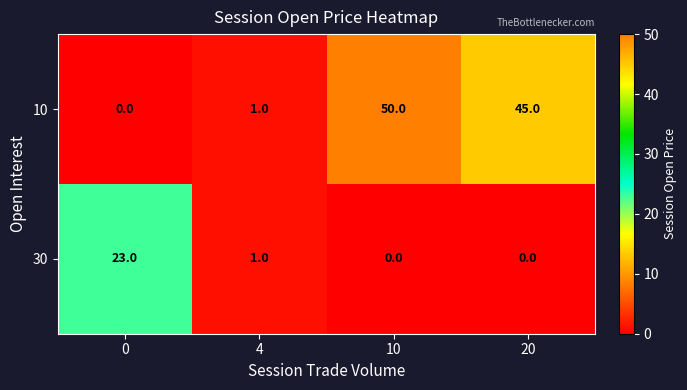

Which series has the largest total across all categories?

10